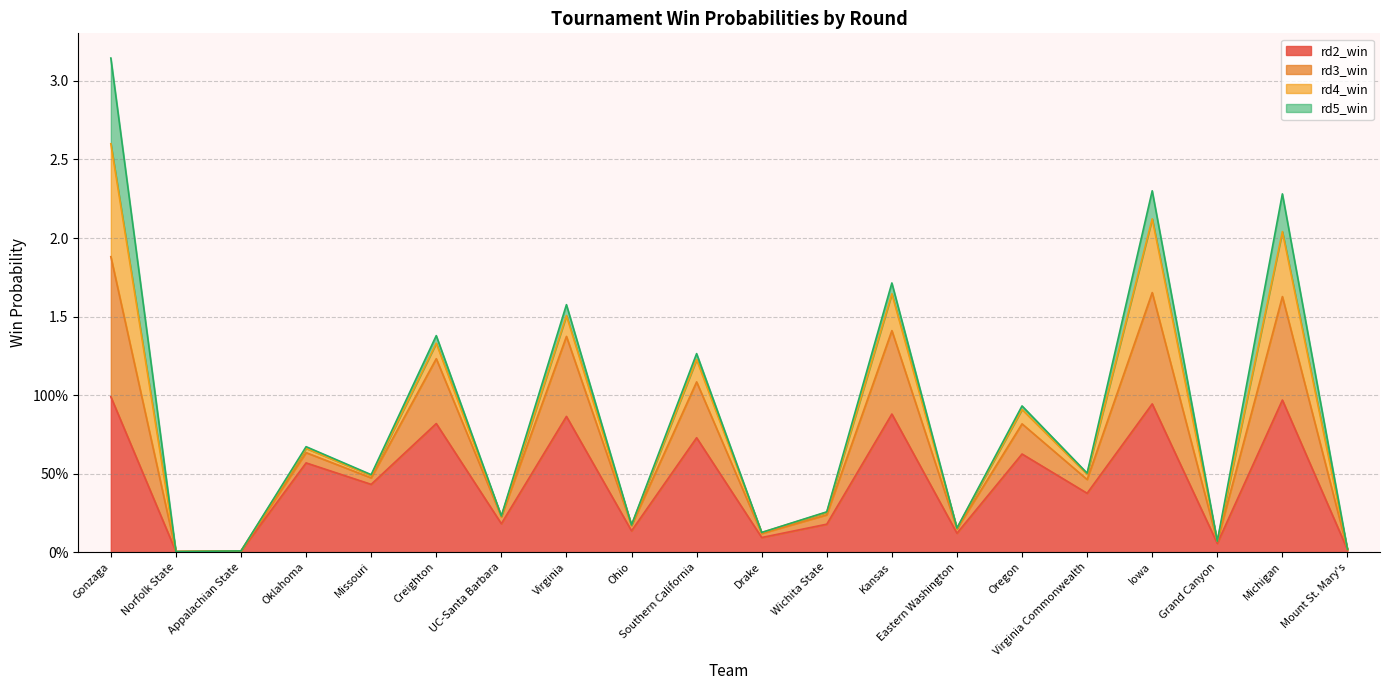

What is the average value of the rd2_win series?

0.4